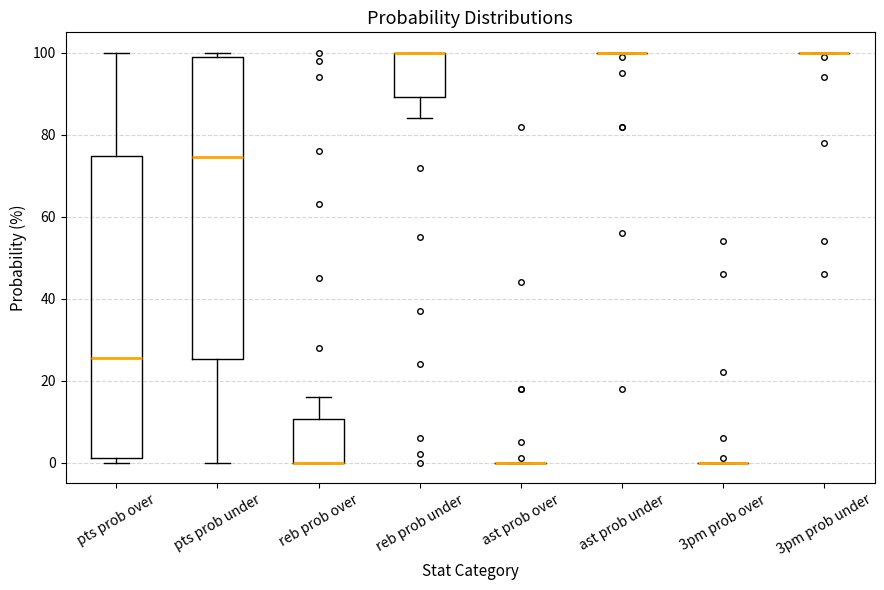

Reading left to right, read every box against the y-axis: the position of its median line, the range the box covers, and the ends of its whiskers. The values are not printed on the chart, so give them approximately, as read against the axis.

pts prob over: median 26, box 2 to 74, whiskers 0 to 100
pts prob under: median 74, box 26 to 100, whiskers 0 to 100 (just above the box's upper edge)
reb prob over: median 0 (drawn on the box's lower edge), box 0 to 10, whiskers 0 to 16
reb prob under: median 100 (drawn on the box's upper edge), box 90 to 100, whiskers 84 to 100
ast prob over: box collapsed to a line at 0, whiskers 0 to 0
ast prob under: box collapsed to a line at 100, whiskers 100 to 100
3pm prob over: box collapsed to a line at 0, whiskers 0 to 0
3pm prob under: box collapsed to a line at 100, whiskers 100 to 100